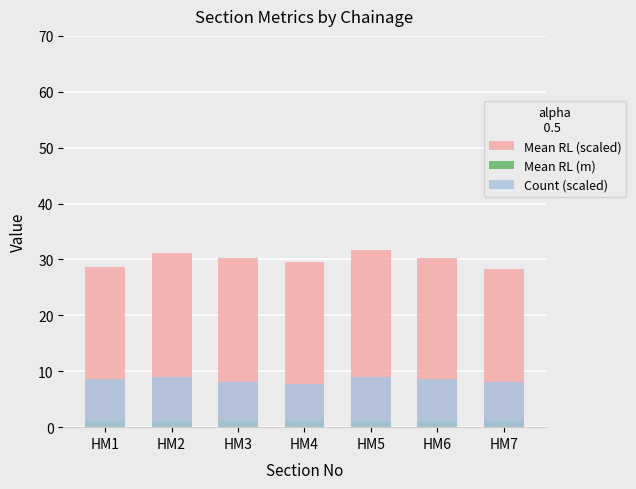

Which series has the largest range (max minus min)?

Mean RL (scaled)